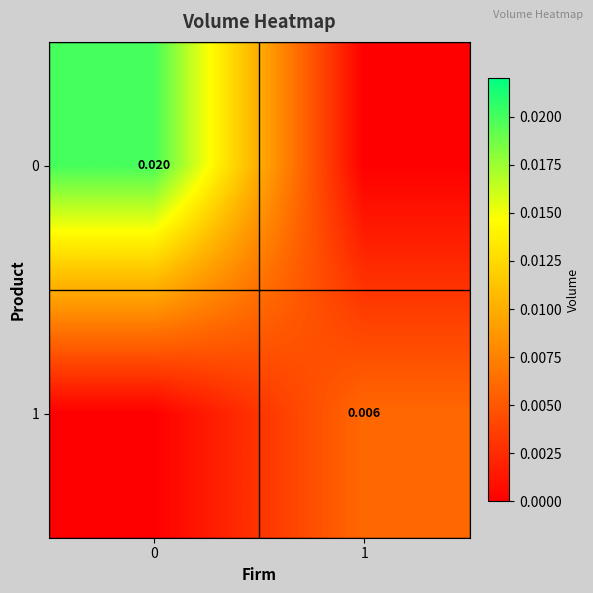

Is the value of 0 at 0 greater than the value of 1 at 1?

Yes